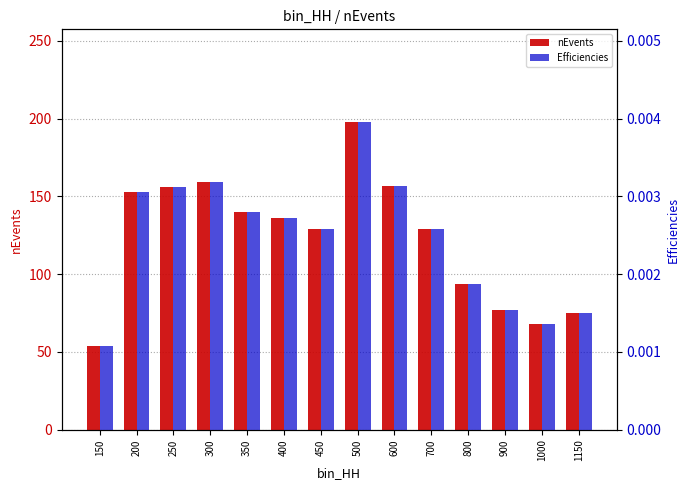

What is the value of the nEvents bar at the 8th from the left?

198.0